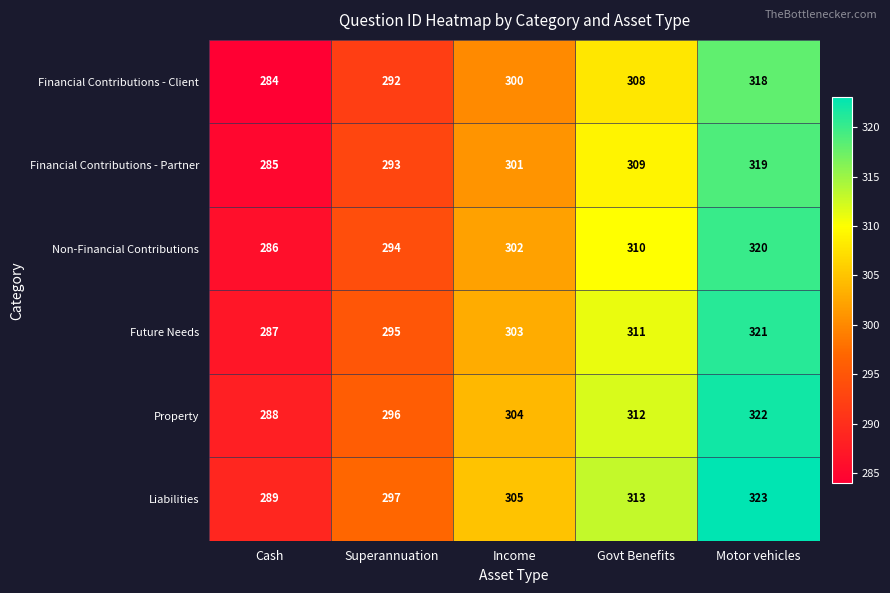

What is the maximum value for Financial Contributions - Client?

318